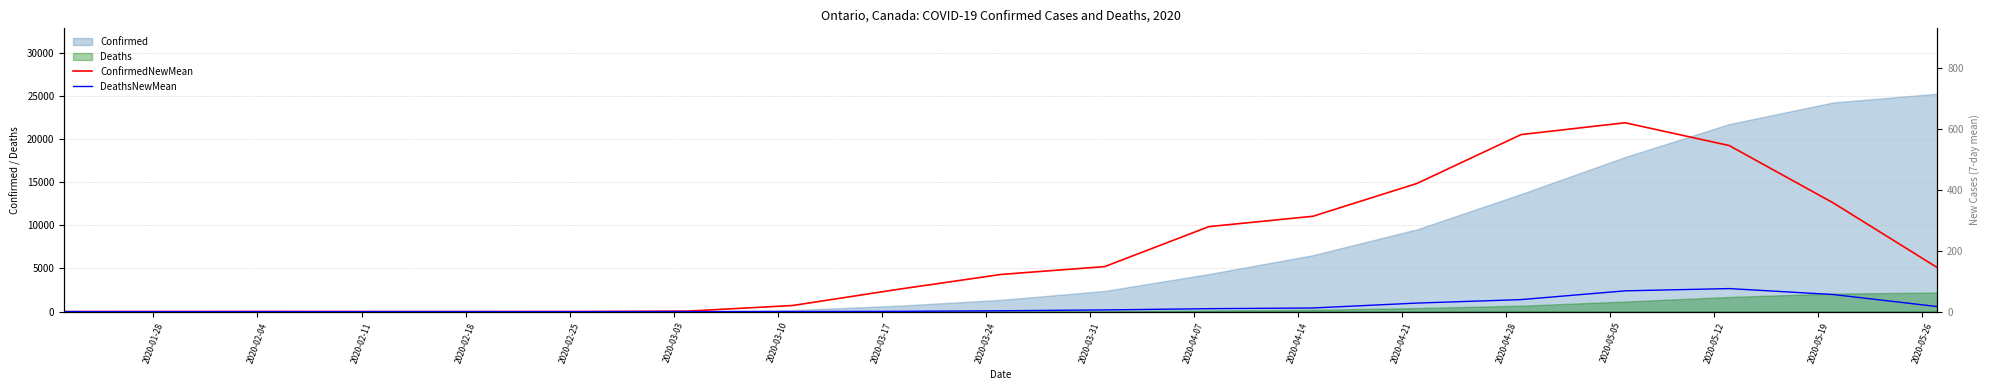

What is the highest value of the Confirmed series?

25232